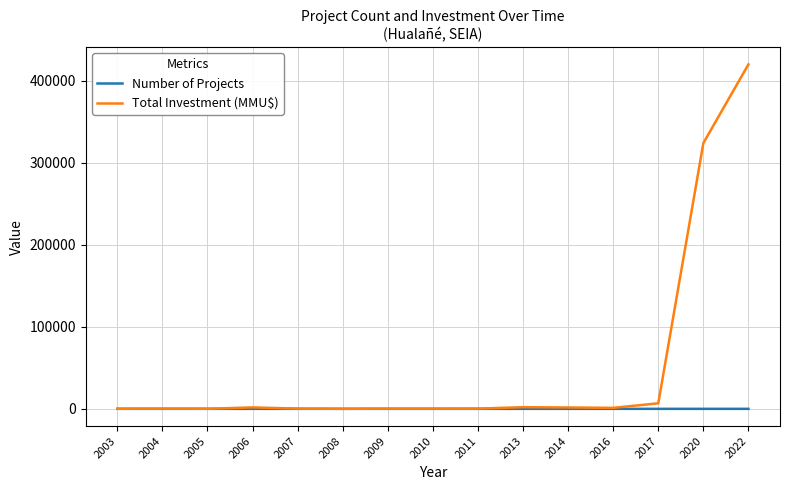

Rank the series by their maximum value, from lowest to highest.

Number of Projects, Total Investment (MMU$)